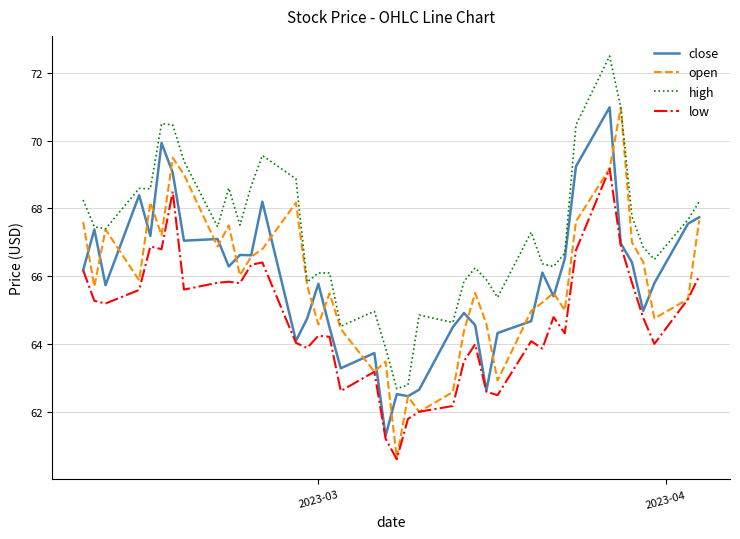

True or false: low and high cross at least once.

False